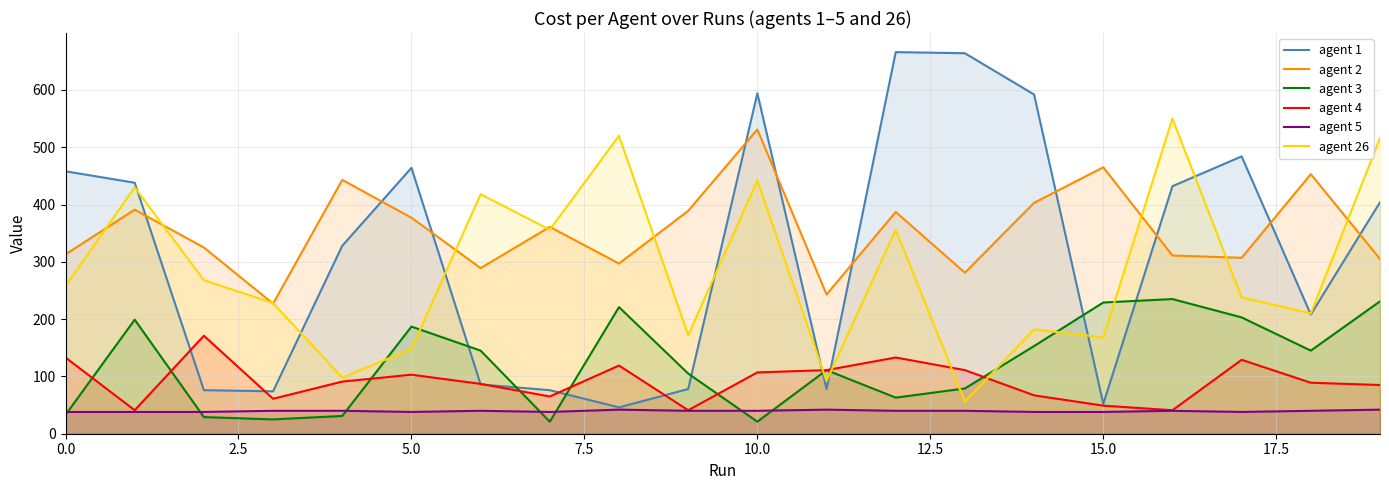

True or false: agent 3 has more than 2 points higher than both neighbors.

True